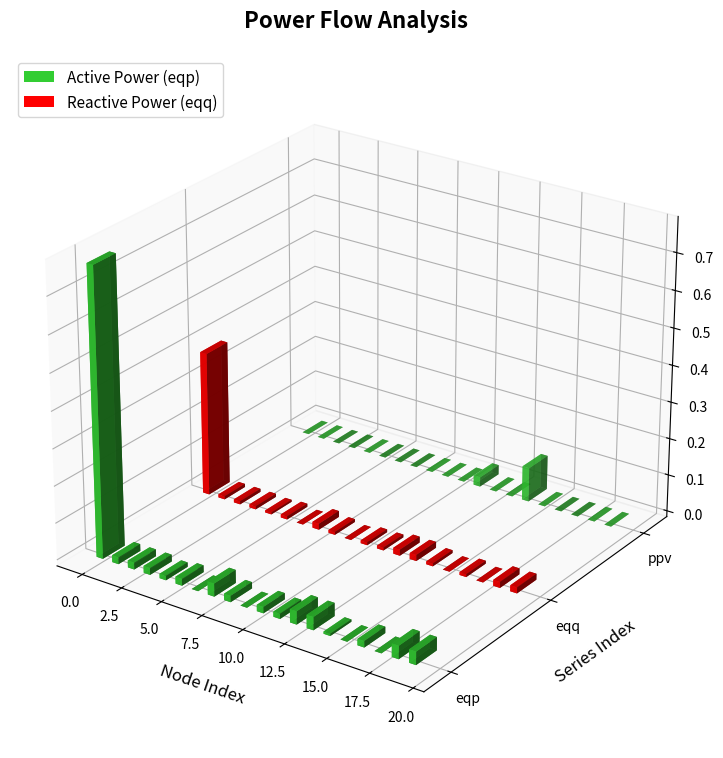

Reading left to right, list all the values displayed in this chart.

eqp: 0=0.8	1=-0.0	2=-0.0	3=-0.0	4=-0.0	5=-0.0	6=0.0	7=-0.0	8=-0.0	9=0.0	10=-0.0	11=-0.0	12=-0.0	13=-0.0	14=-0.0	15=0.0	16=-0.0	17=-0.0	18=-0.0	19=-0.0
eqq: 0=0.4	1=-0.0	2=-0.0	3=-0.0	4=-0.0	5=-0.0	6=0.0	7=-0.0	8=-0.0	9=0.0	10=-0.0	11=-0.0	12=-0.0	13=-0.0	14=-0.0	15=-0.0	16=-0.0	17=-0.0	18=-0.0	19=-0.0
ppv: 0=0.0	1=0.0	2=0.0	3=0.0	4=0.0	5=0.0	6=0.0	7=0.0	8=0.0	9=0.0	10=0.0	11=0.0	12=0.0	13=0.0	14=0.1	15=0.0	16=0.0	17=0.0	18=0.0	19=0.0